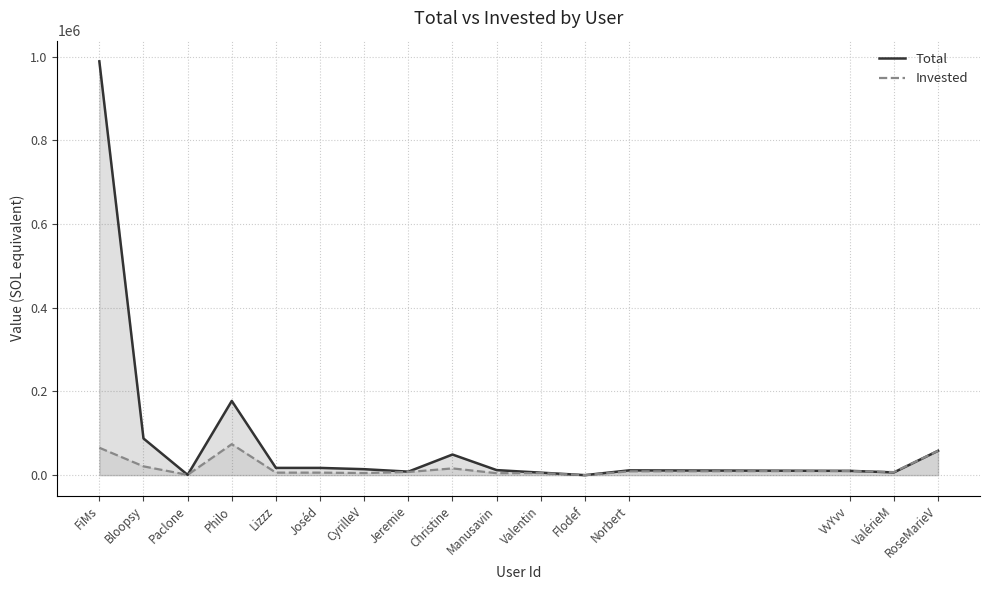

What is the difference between the maximum and minimum values in the Total series?

989097.2